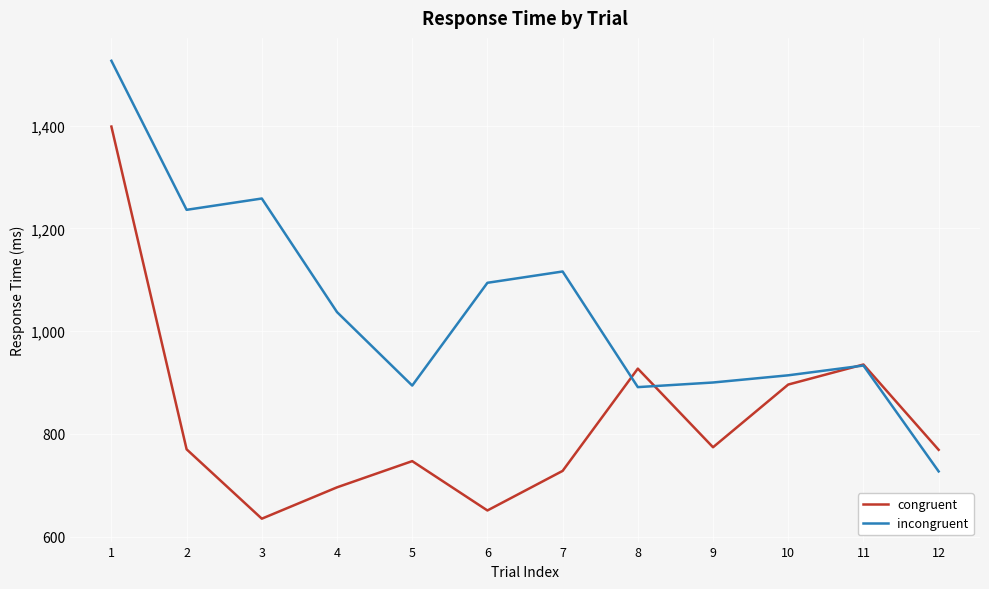

True or false: incongruent has more than 1 interior local peaks.

True